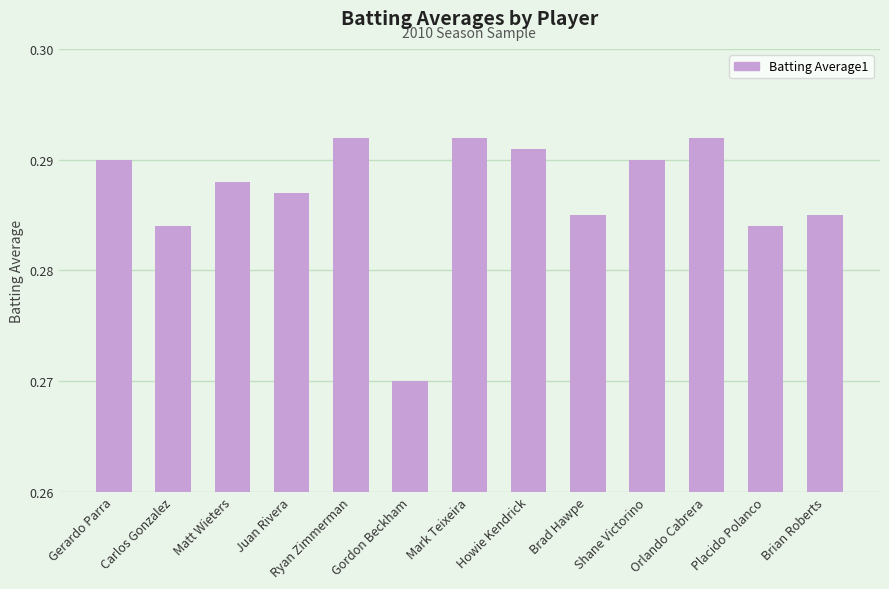

Between Brad Hawpe and Matt Wieters, which is larger?

Matt Wieters